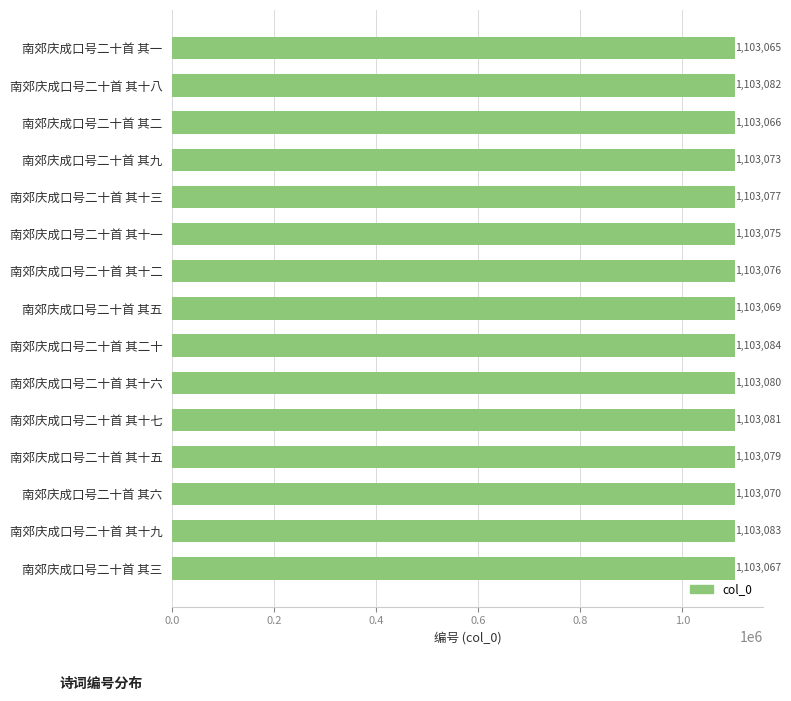

Does the chart contain any negative values?

No